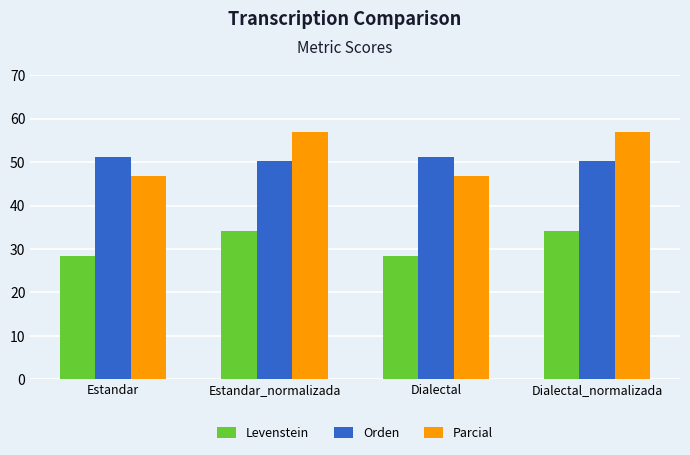

What is the minimum value shown in the chart?

28.4